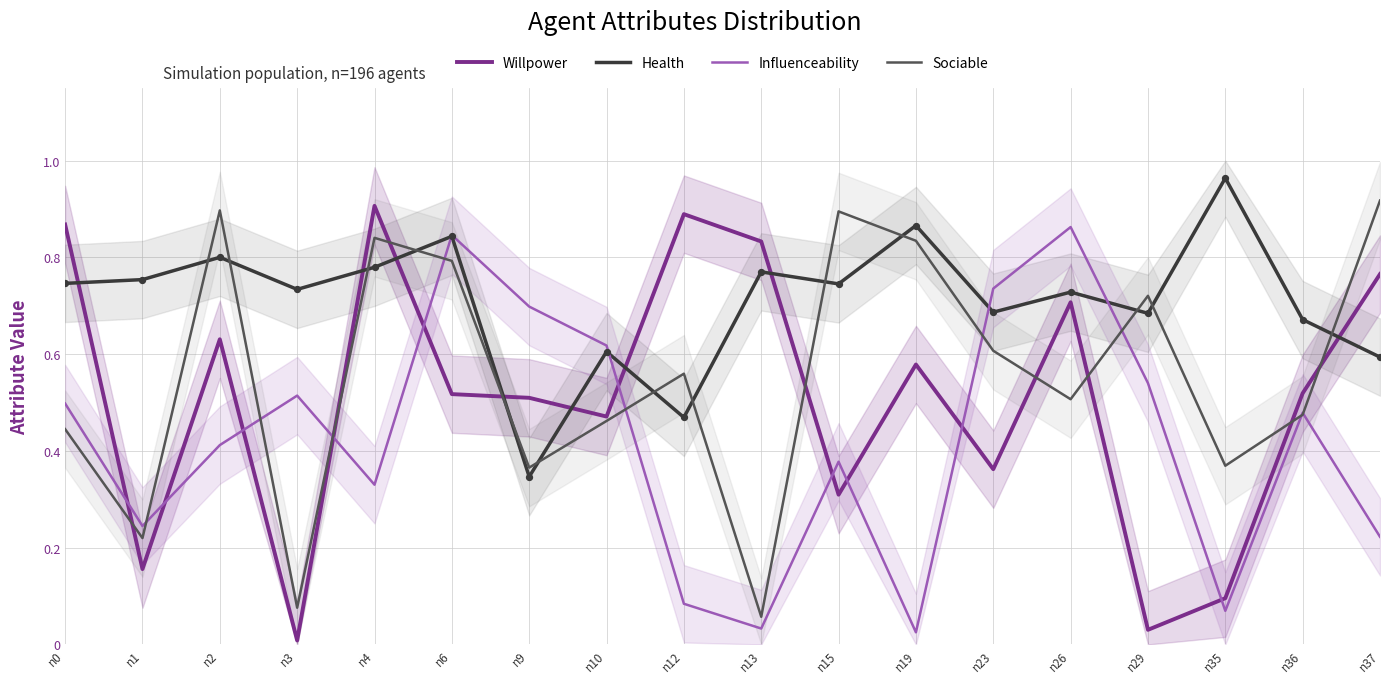

What are all the series names shown in the legend?

Willpower, Health, Influenceability, Sociable